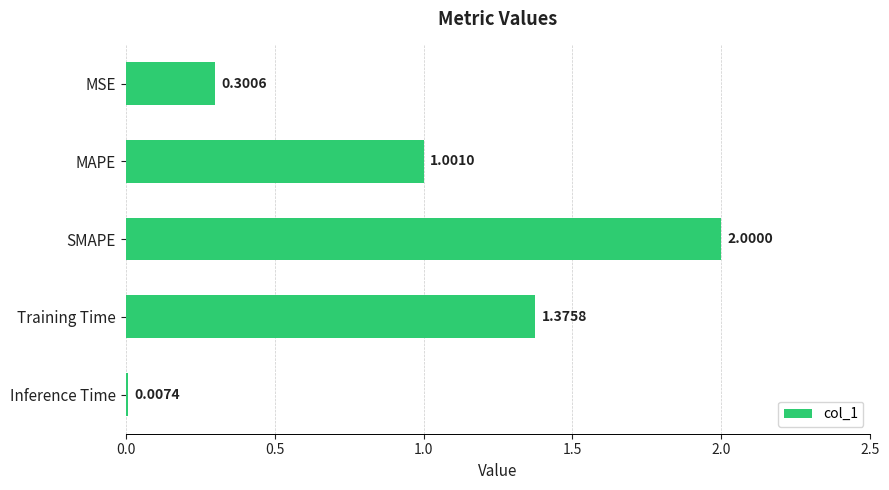

Approximately how many times larger is the value at MAPE compared to SMAPE?

0.5